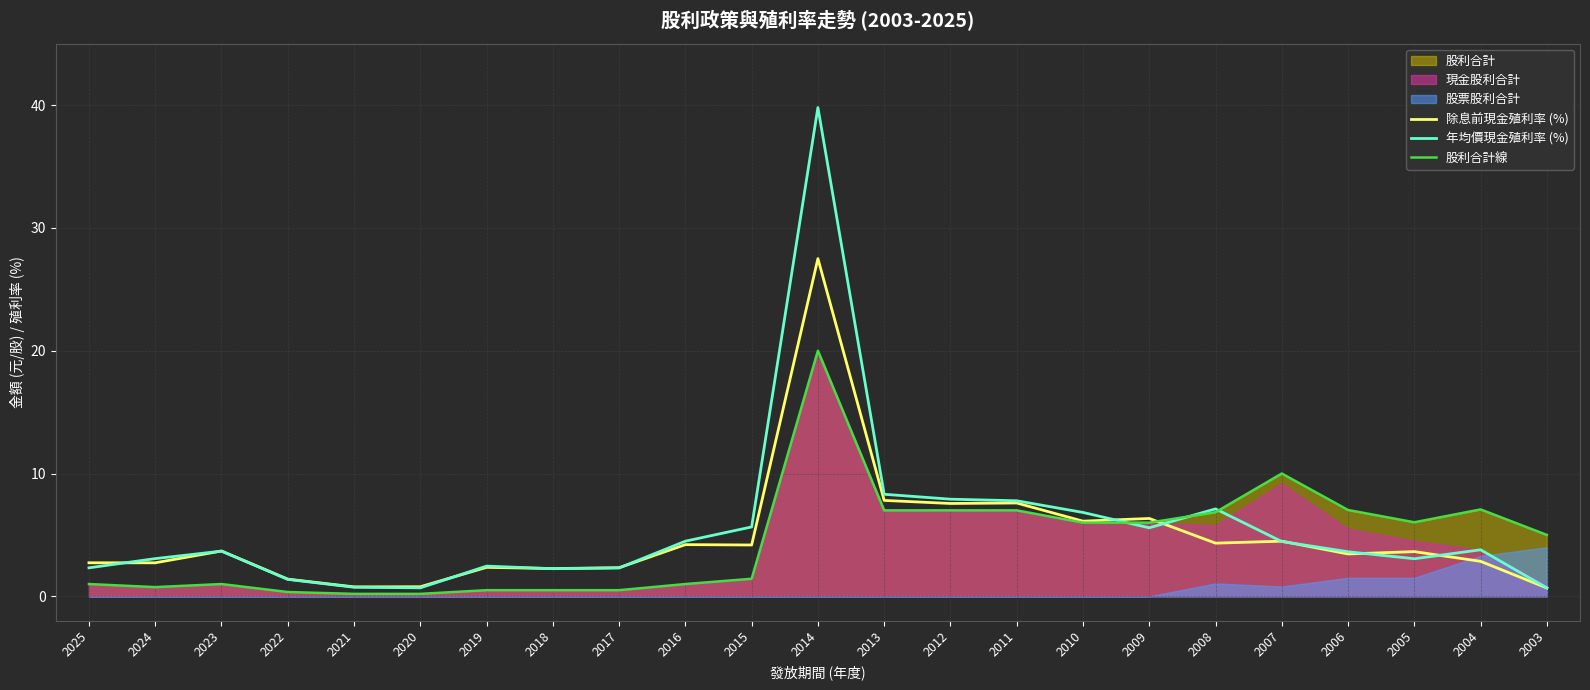

The value of 年均價現金殖利率 (%) at 2004 is 3.8. True or false?

True